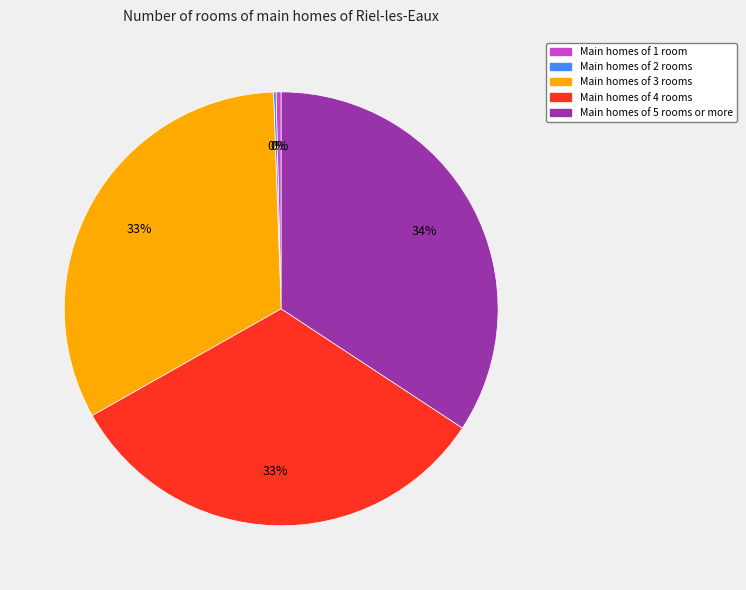

To the nearest percent, what is the difference between the largest and smallest slice percentages?

34%